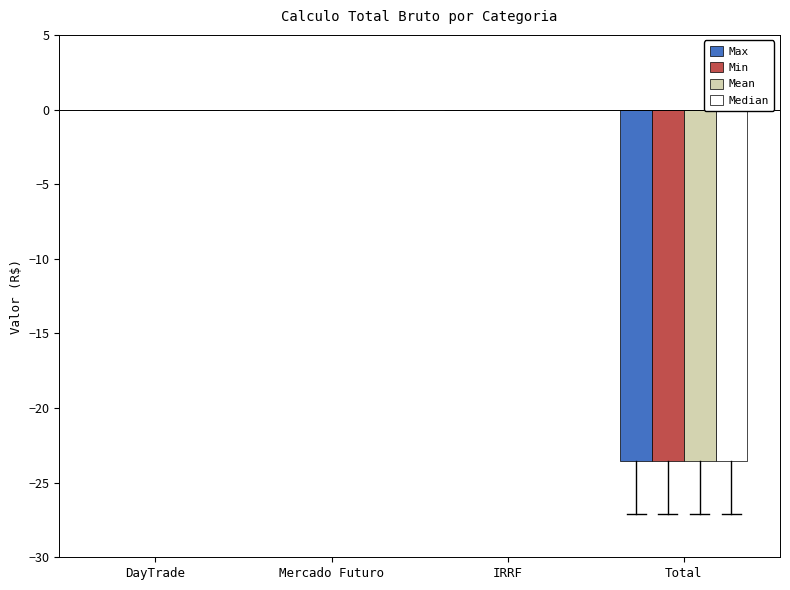

Reading left to right, transcribe all the data shown in this chart.

Max: DayTrade=0.0	Mercado Futuro=0.0	IRRF=0.0	Total=-23.6
Min: DayTrade=0.0	Mercado Futuro=0.0	IRRF=0.0	Total=-23.6
Mean: DayTrade=0.0	Mercado Futuro=0.0	IRRF=0.0	Total=-23.6
Median: DayTrade=0.0	Mercado Futuro=0.0	IRRF=0.0	Total=-23.6